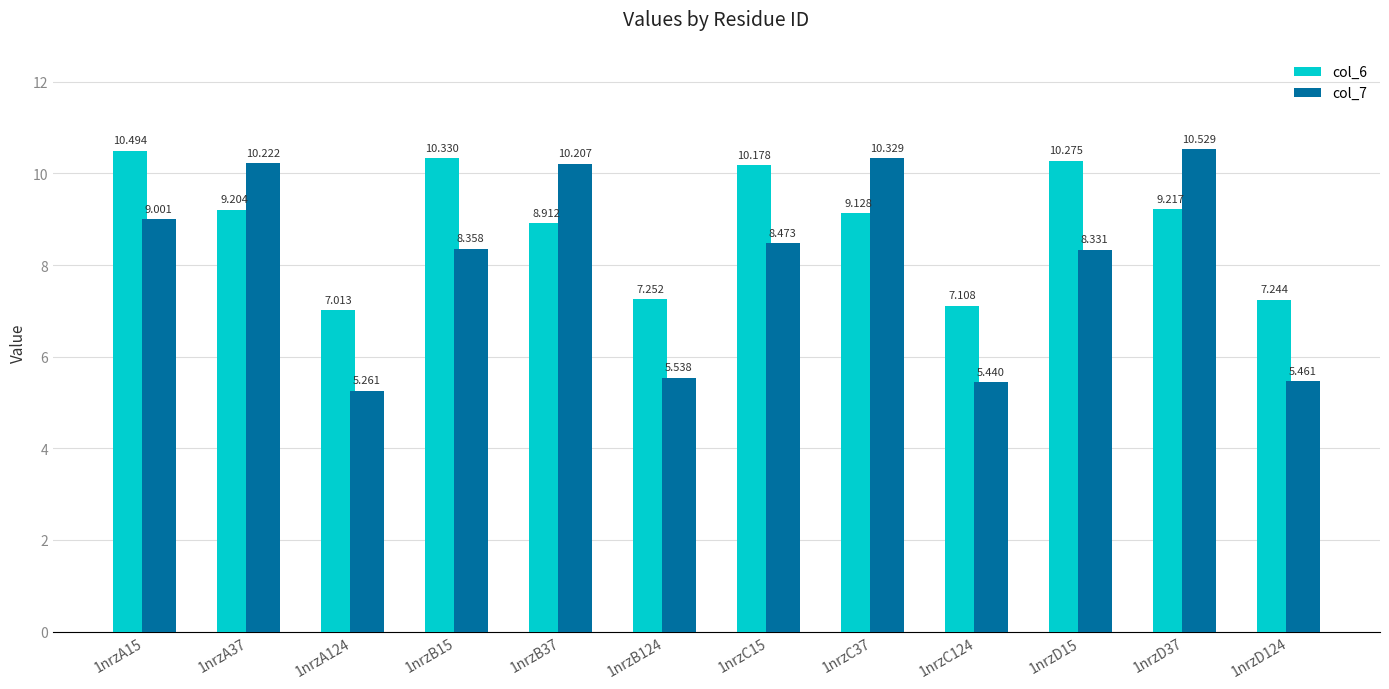

Rank the series at 1nrzA15 from highest to lowest value.

col_6, col_7